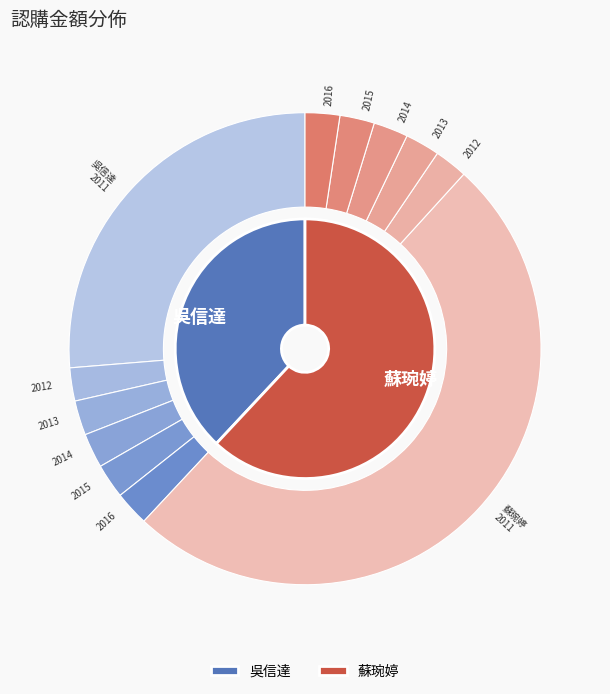

How many slices are in this pie chart?

12